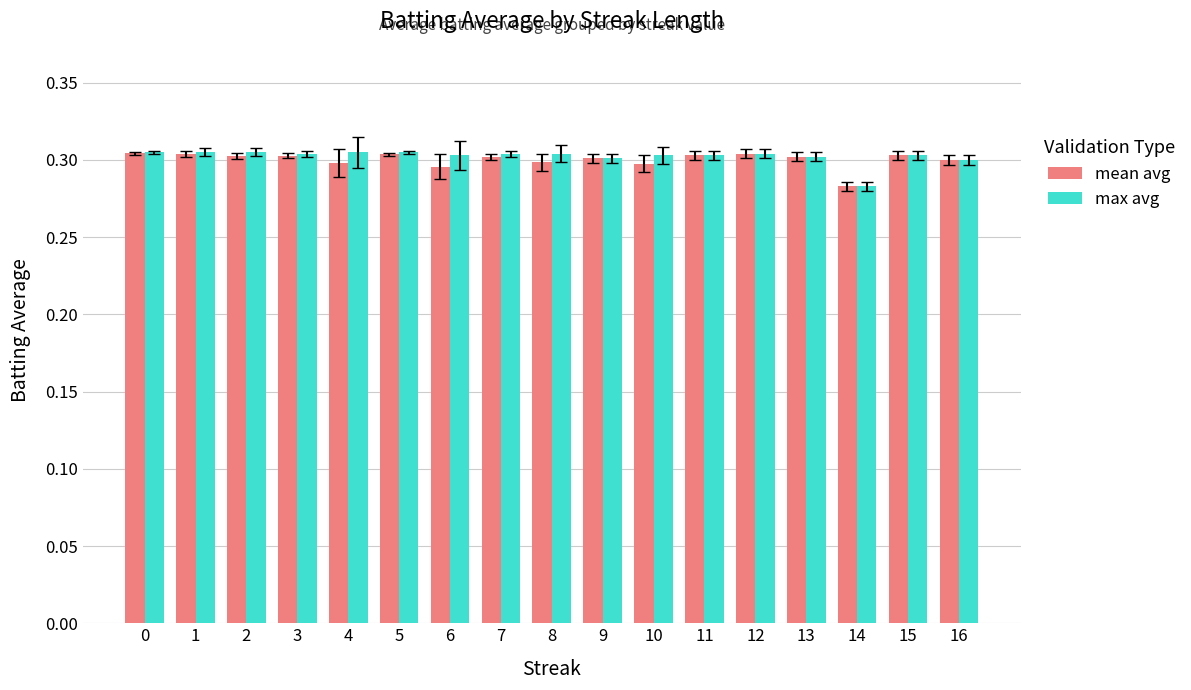

What is the total value across all series at 0?

0.6